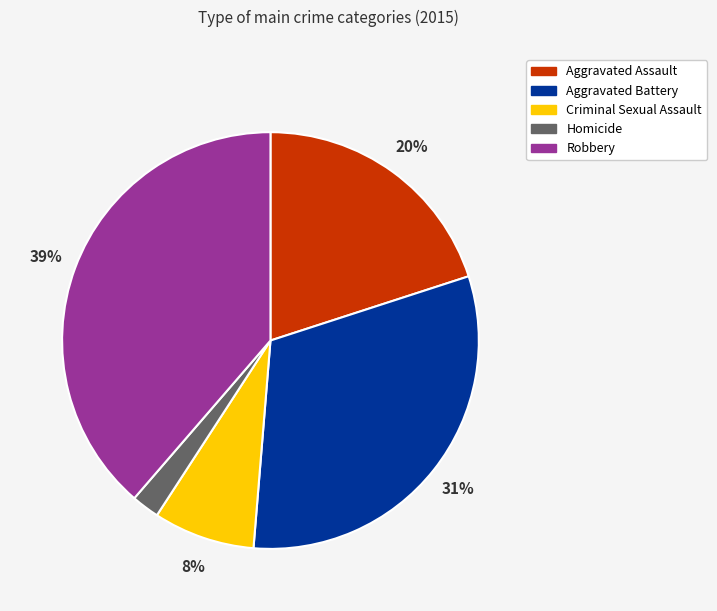

Does Homicide account for over 50% of the chart?

No